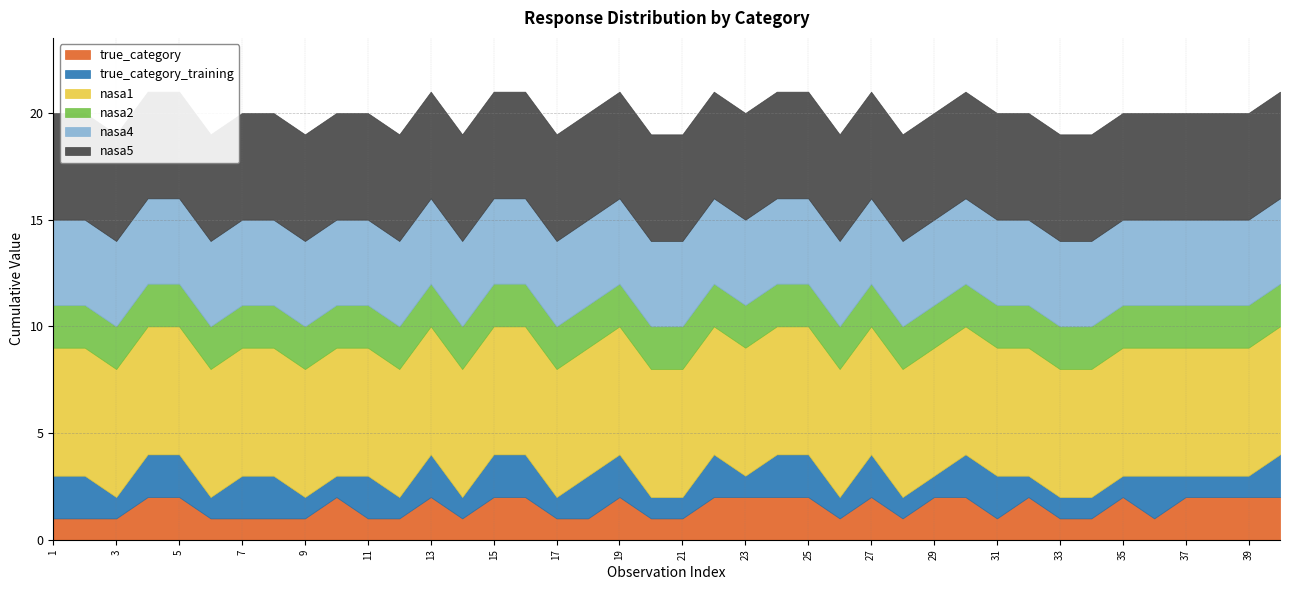

True or false: true_category and nasa1 cross at least once.

False